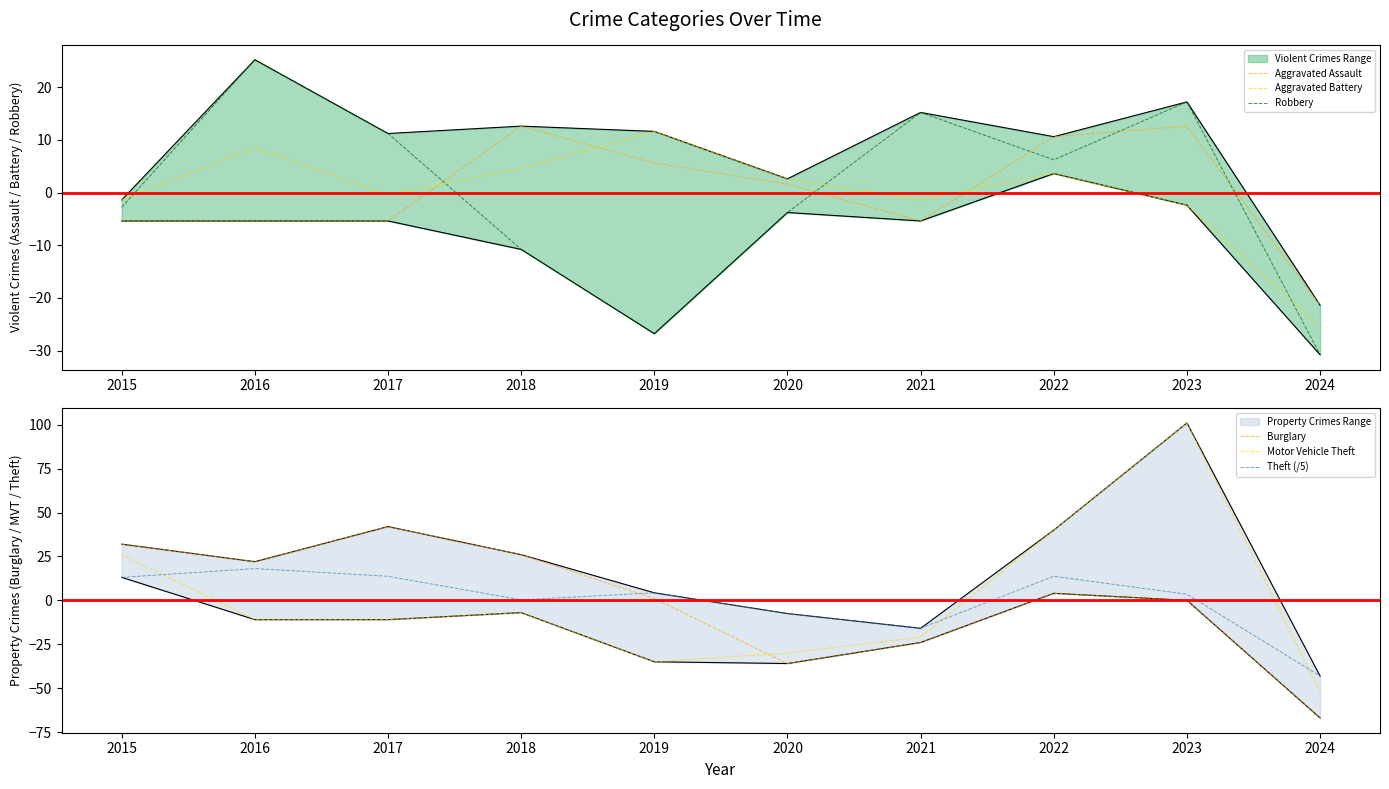

How many data points in Robbery are above 6?

5